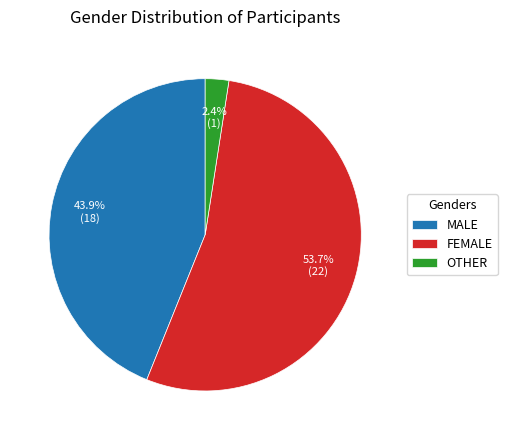

Which category has the biggest portion of the pie?

FEMALE